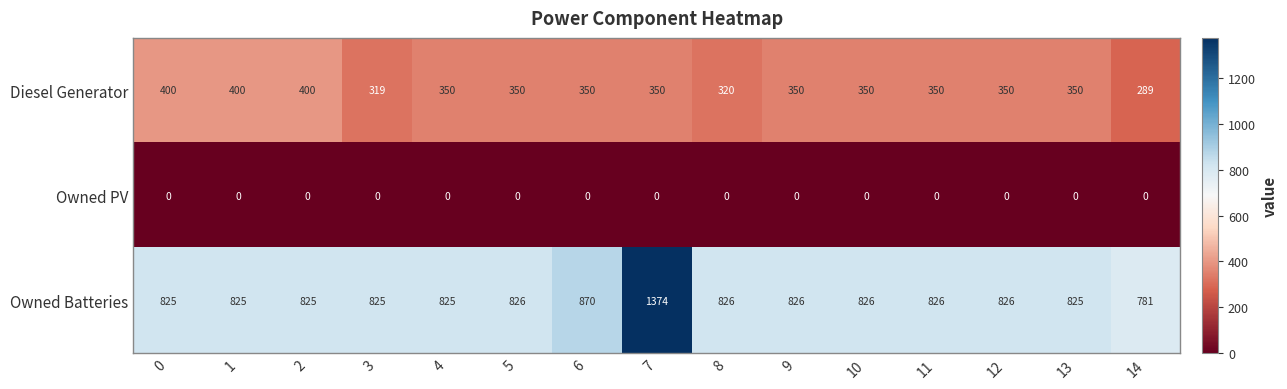

The value of Owned PV at 7 is 0. True or false?

True